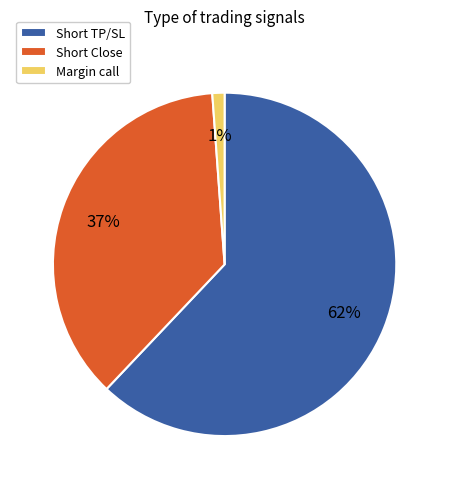

How many slices are in this pie chart?

3